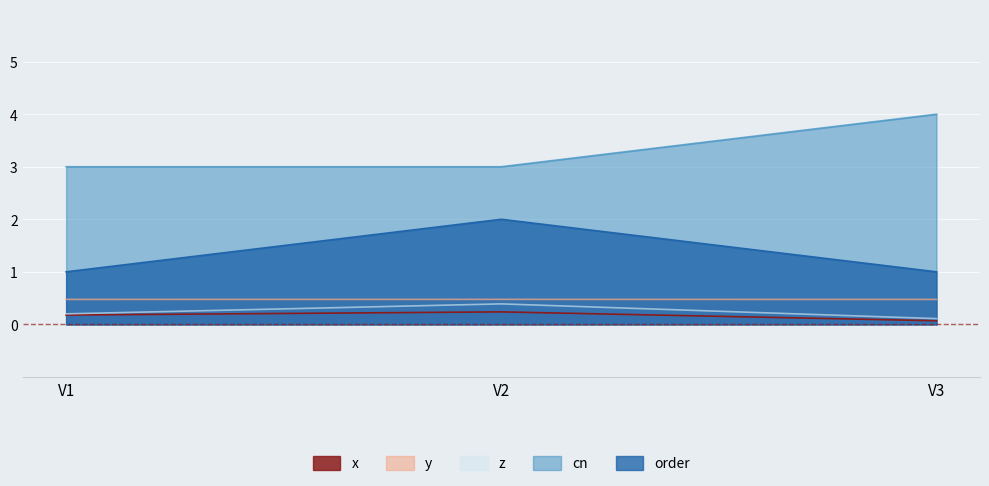

How many z values are between 0 and 1?

3